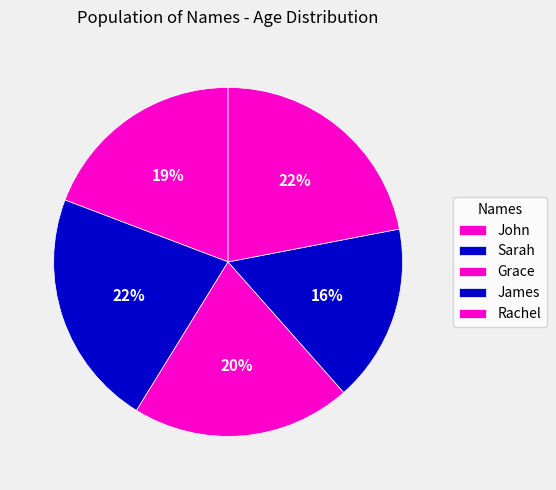

What percentage is the James slice, to the nearest percent?

16%